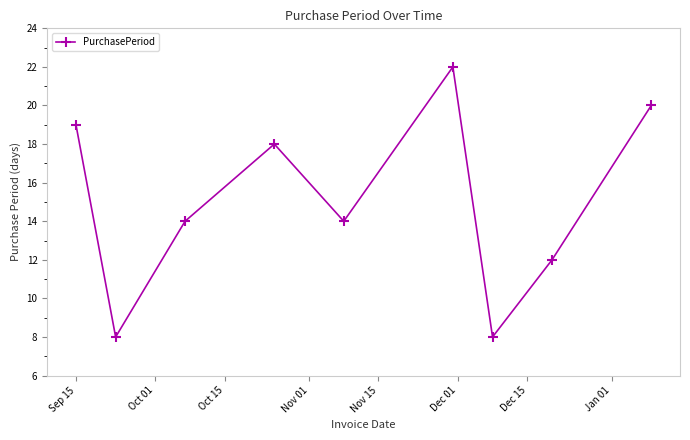

How many points are lower than both their immediate neighbors (excluding endpoints)?

3